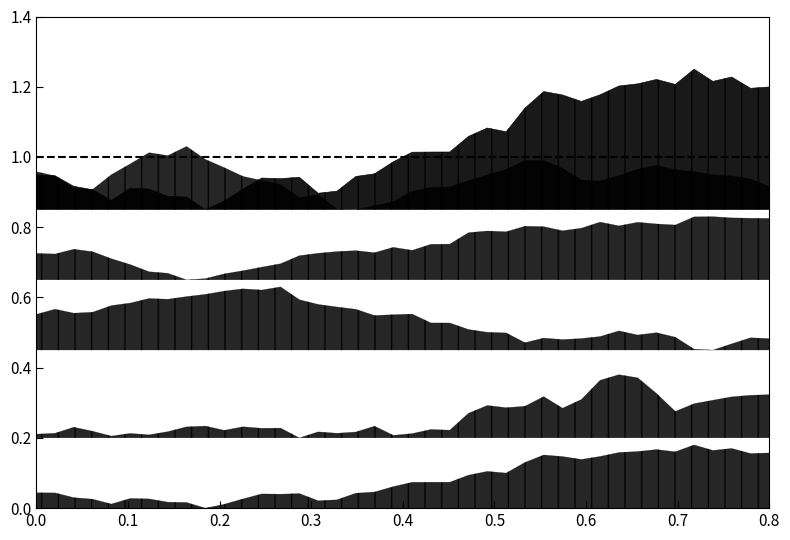

How many factor2 values are between 0 and 1?

40